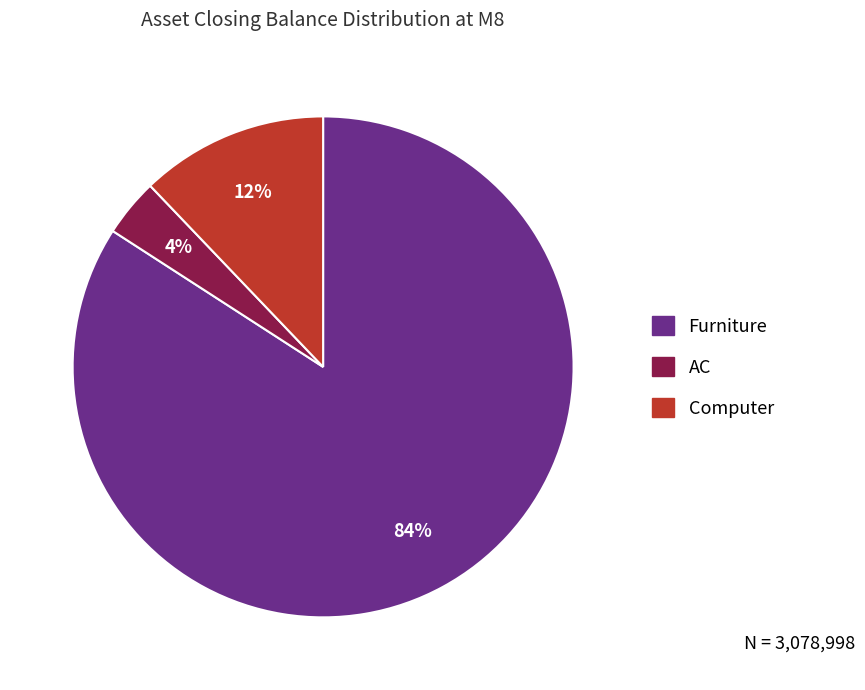

To the nearest percent, what is the difference between the AC and Furniture slice percentages?

80%